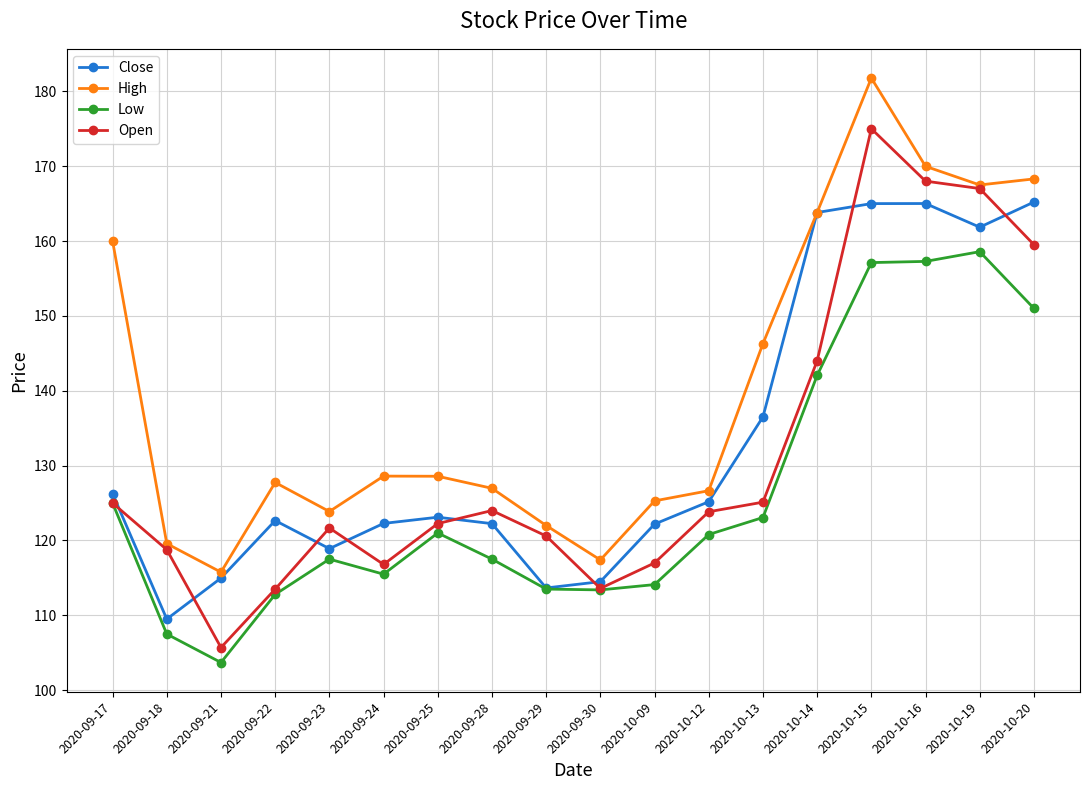

What is the maximum value shown in the chart?

181.8